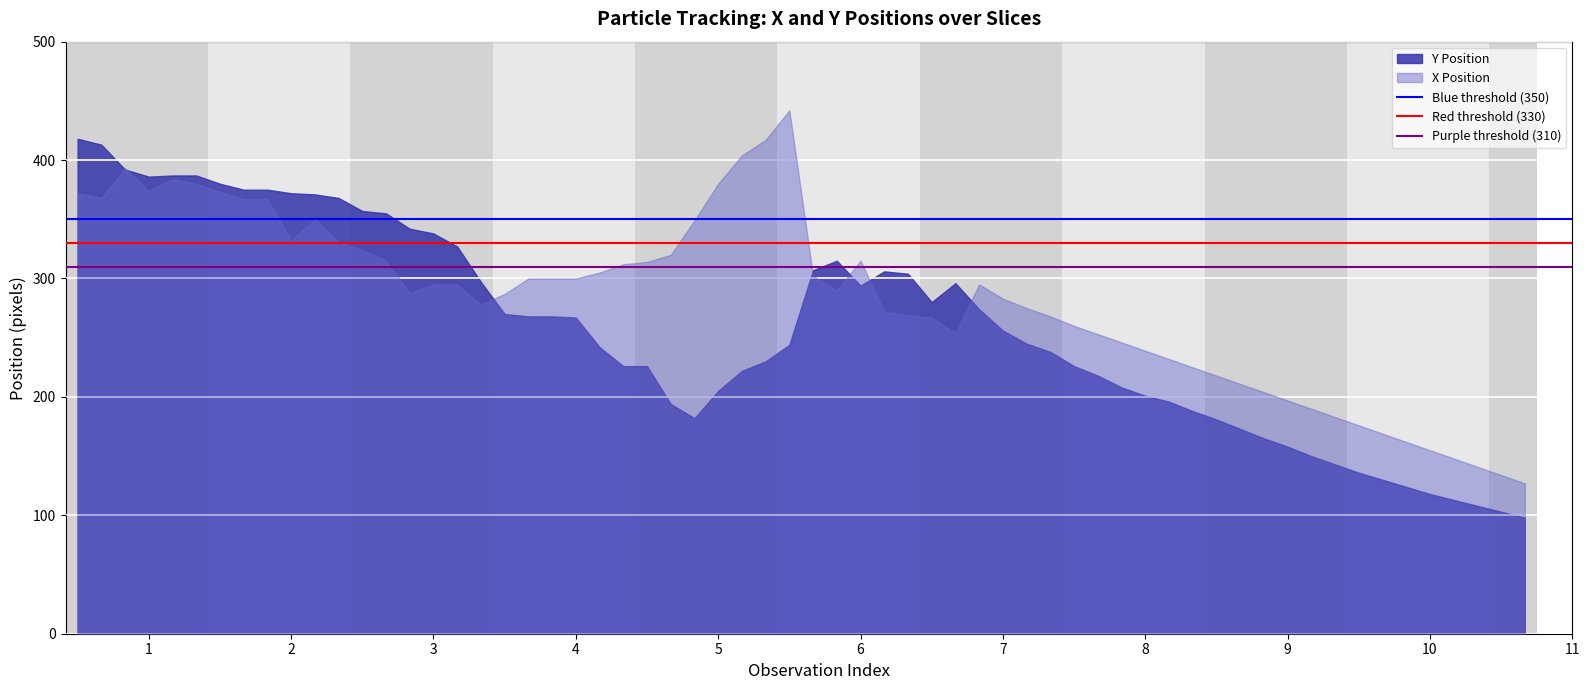

List the series in order of their overall mean, lowest first.

Y Position, X Position